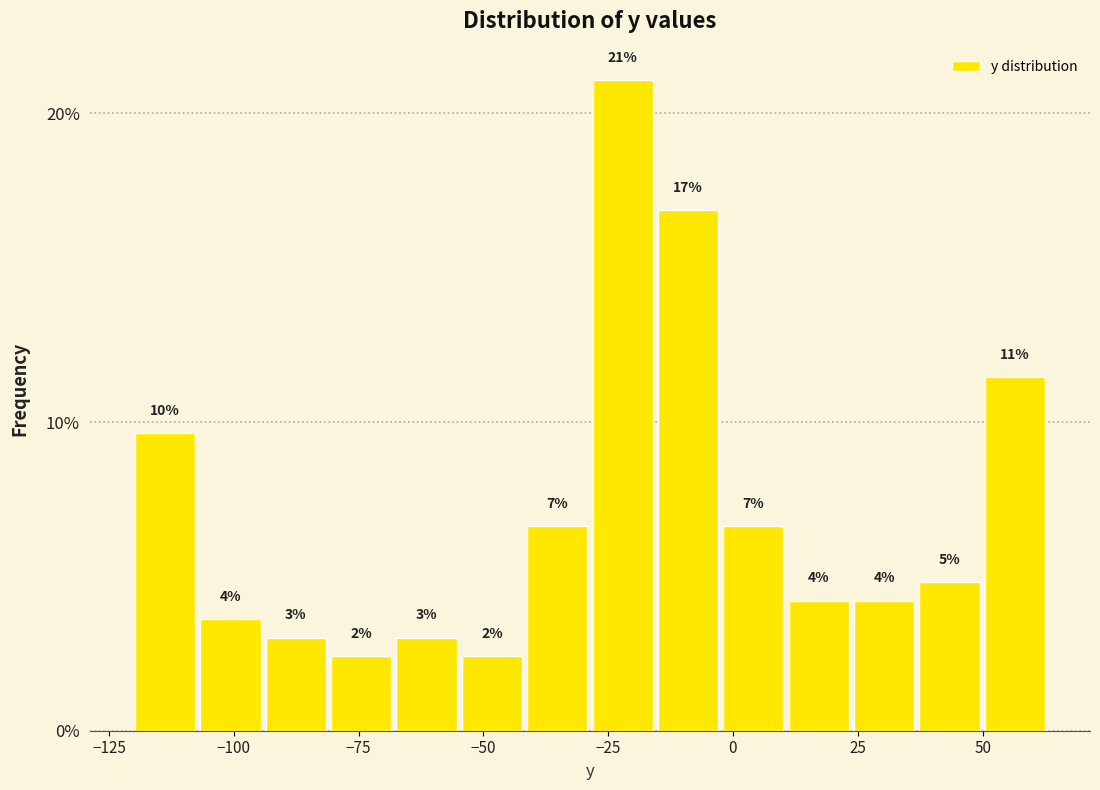

Read against the x-axis, roughly where is the centre of the tallest bar?

-20